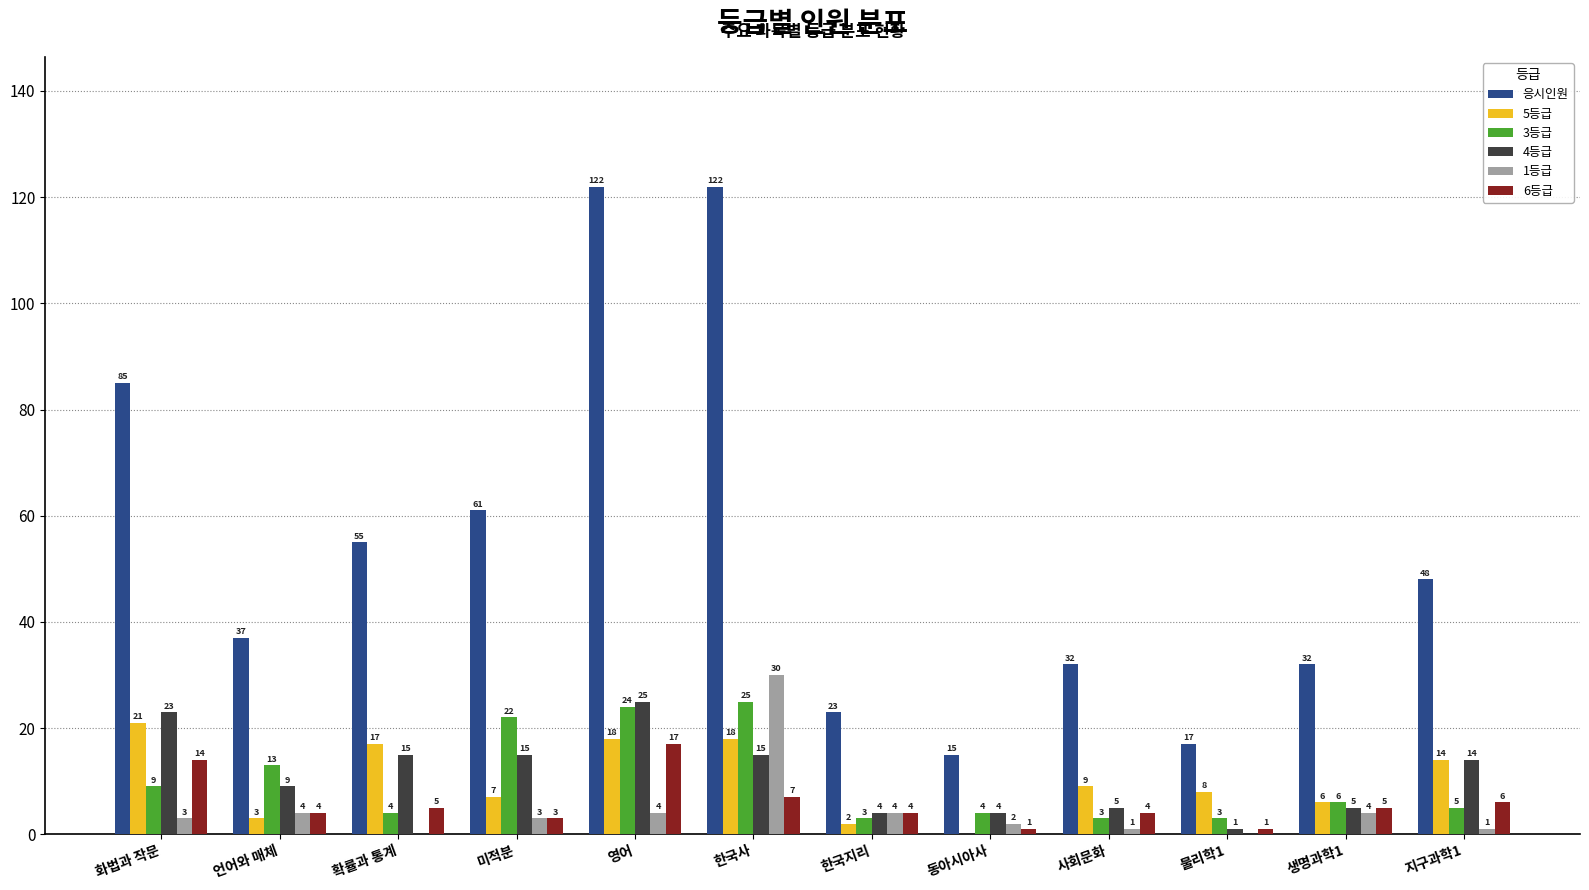

Which series has the largest total across all categories?

응시인원